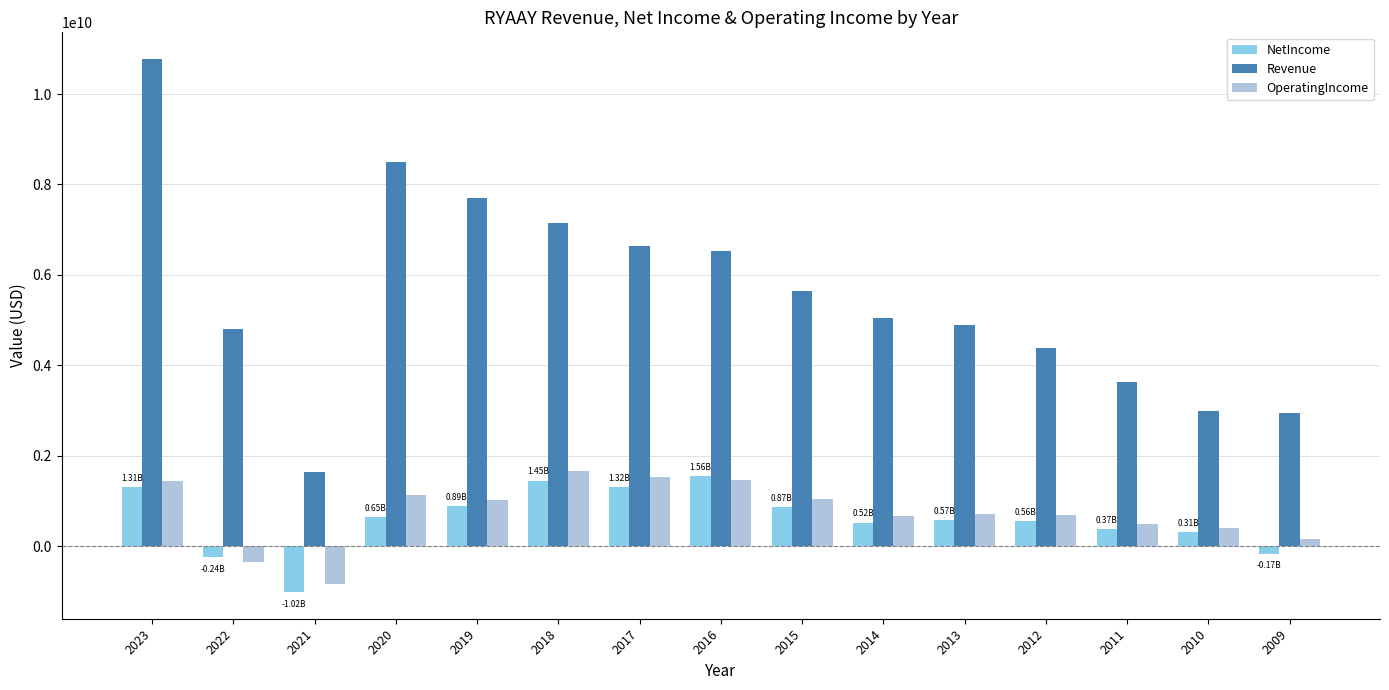

Between 2015 and 2009, which series saw the biggest shift?

Revenue